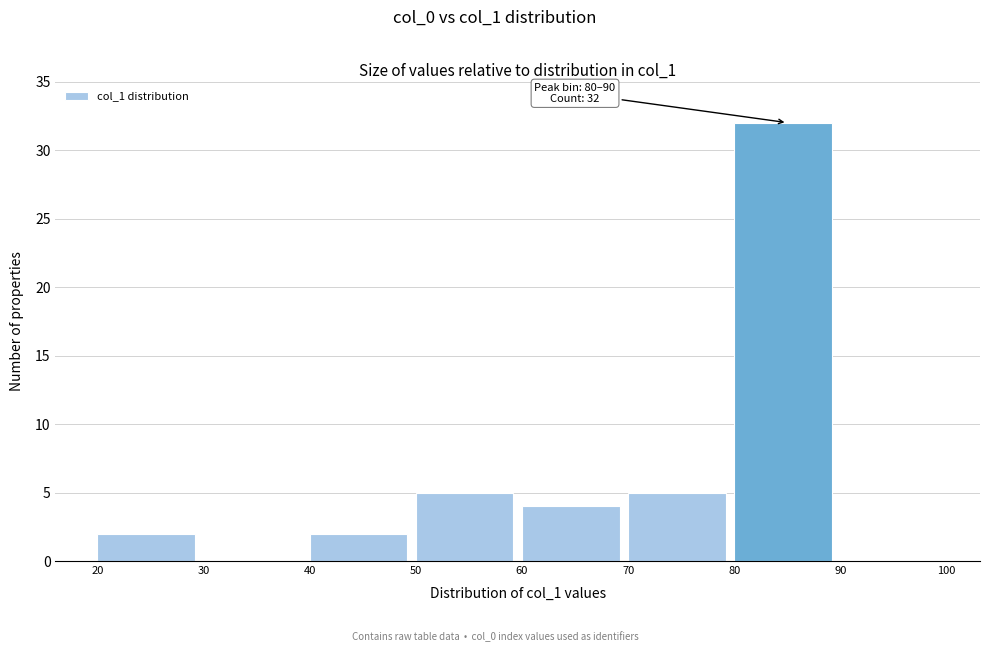

Which range on the x-axis has the tallest bar?

80 to 90